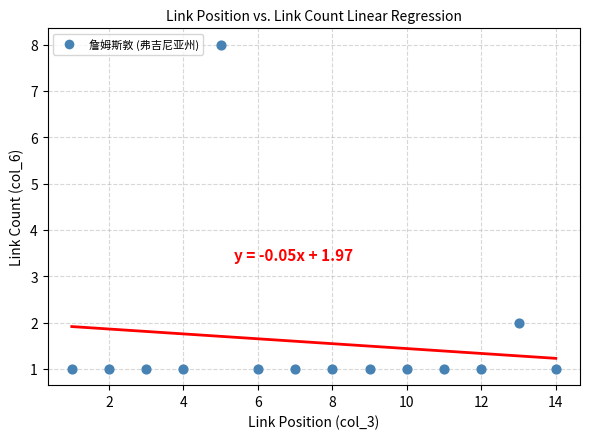

What is the range of X values (max minus min)?

13